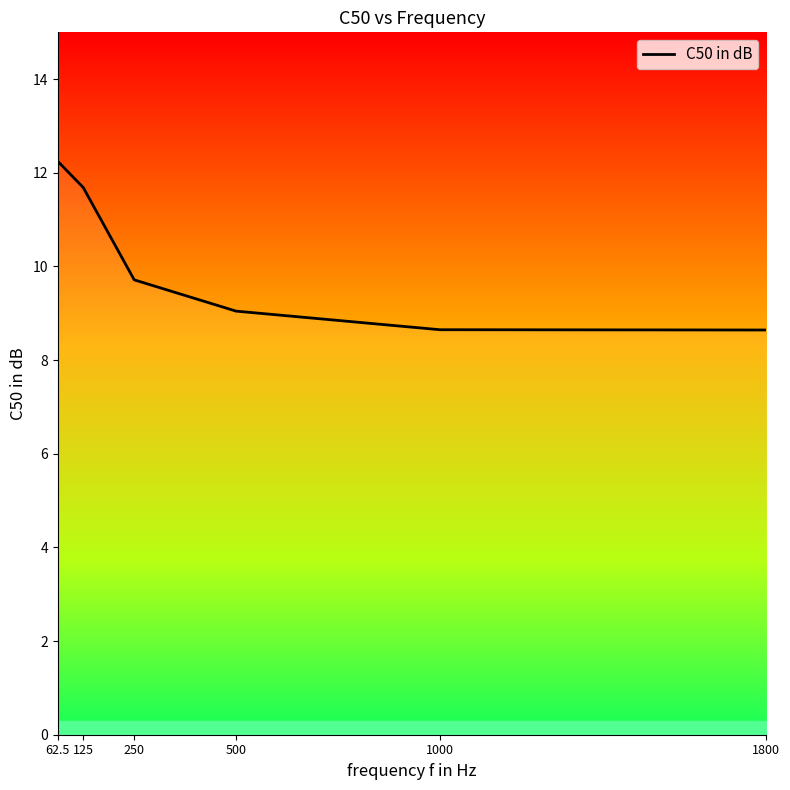

Between 1800 and 250, which is larger?

250